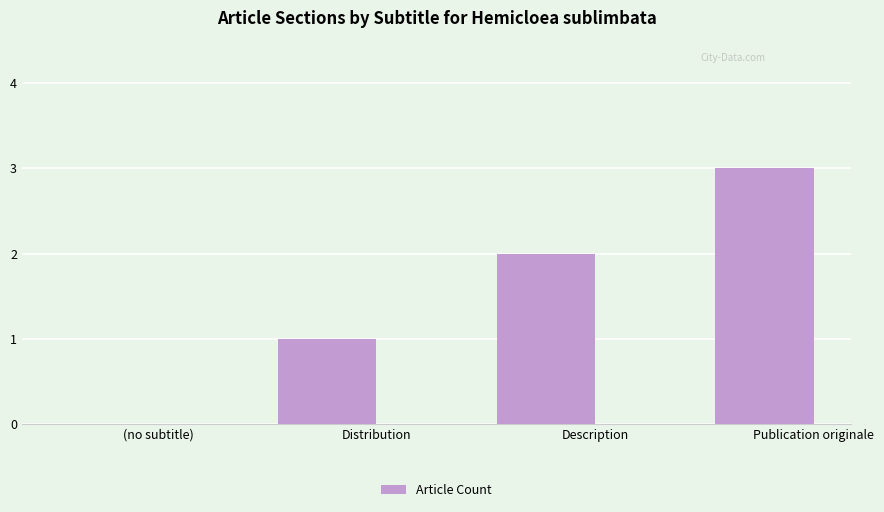

At which label is the value closest to 1?

Distribution